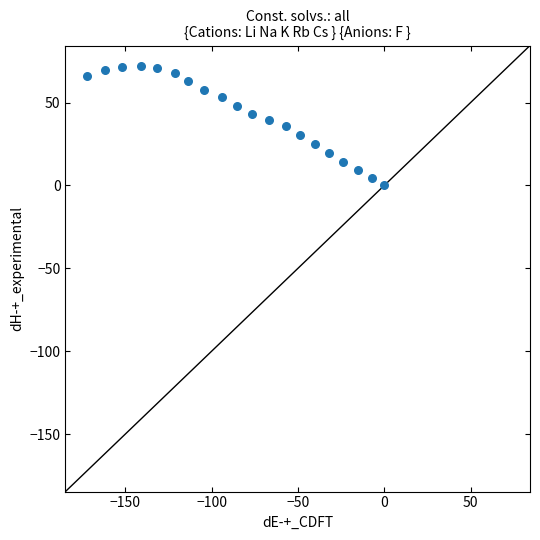

What is the range of X values (max minus min)?

172.5